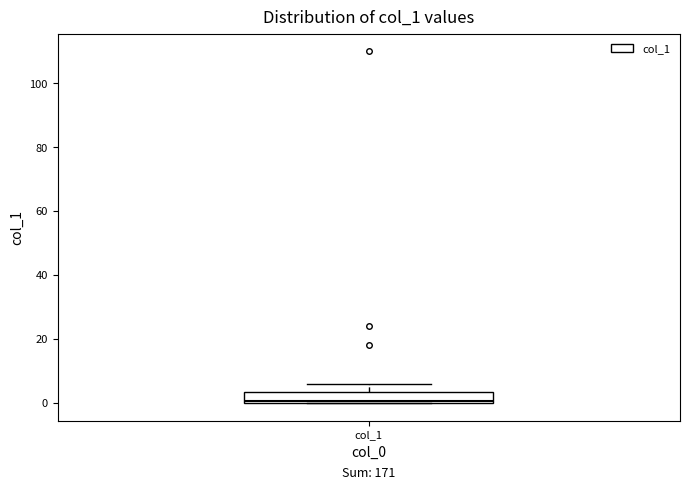

Read this box plot against the y-axis: the position of the median line, the range covered by the box, and the ends of both whiskers. The values are not printed on the chart, so give them approximately, as read against the axis.

median 0, box 0 to 4, whiskers 0 to 6